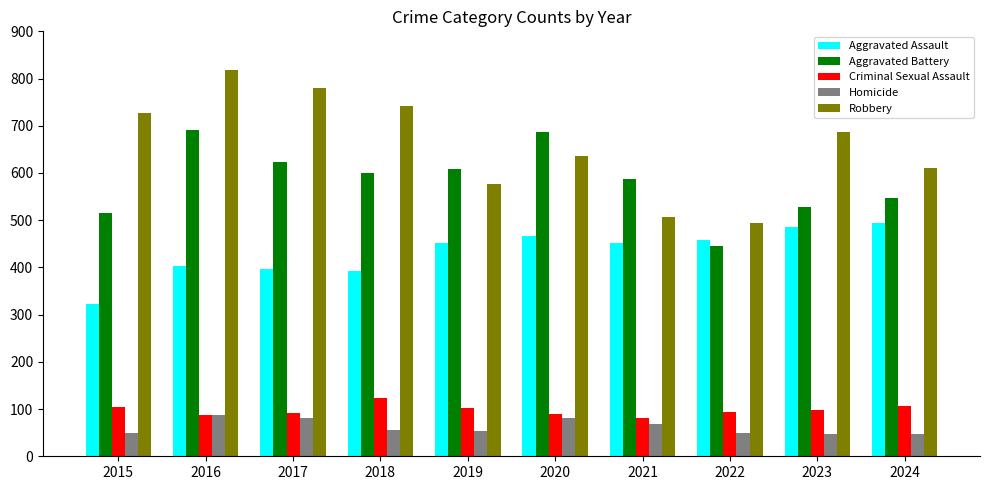

Read the Aggravated Battery value at 2015, to the nearest 10.

520